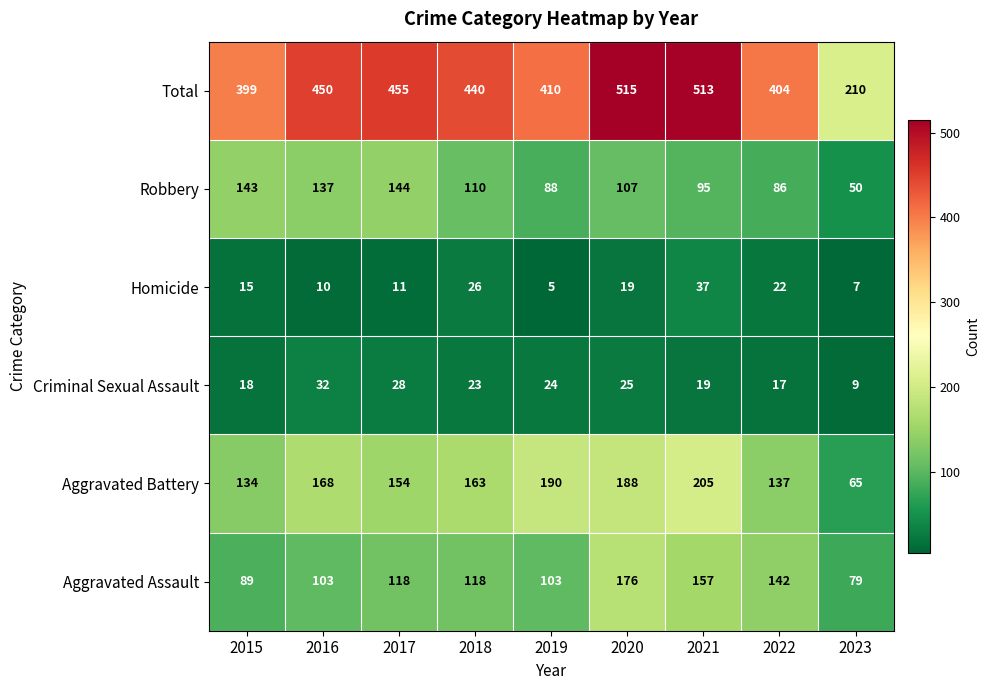

Which label corresponds to the largest value in the chart?

2020